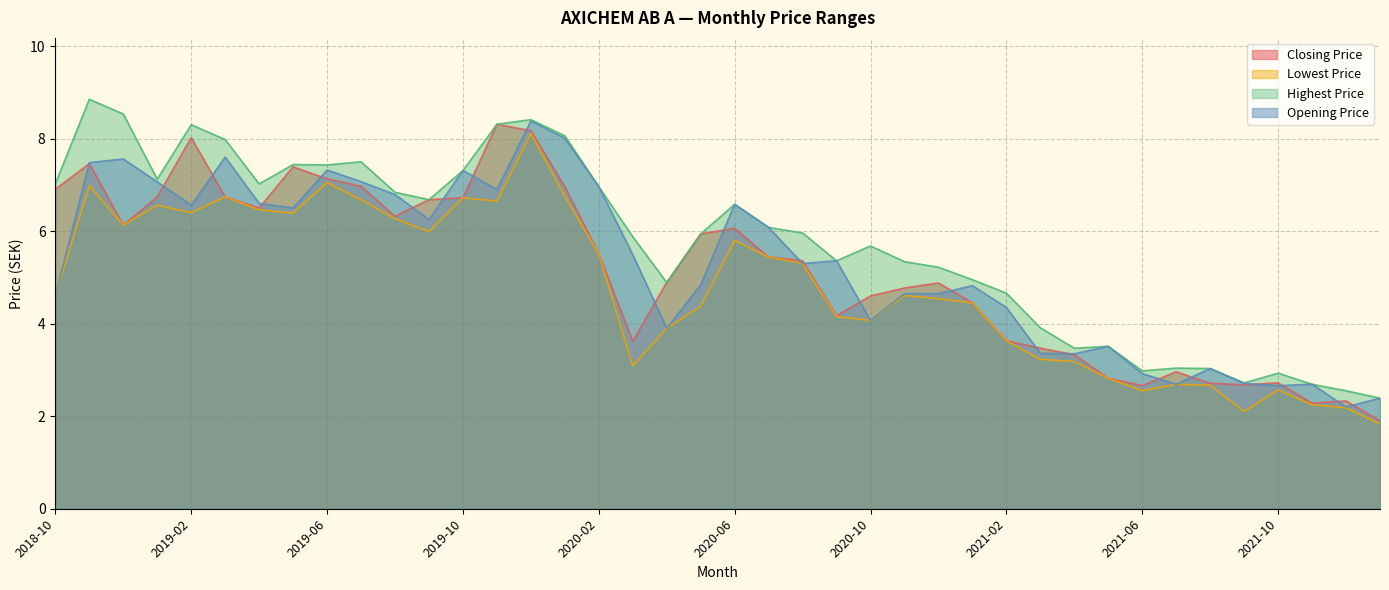

At which category is the sum across all series the highest?

2019-12